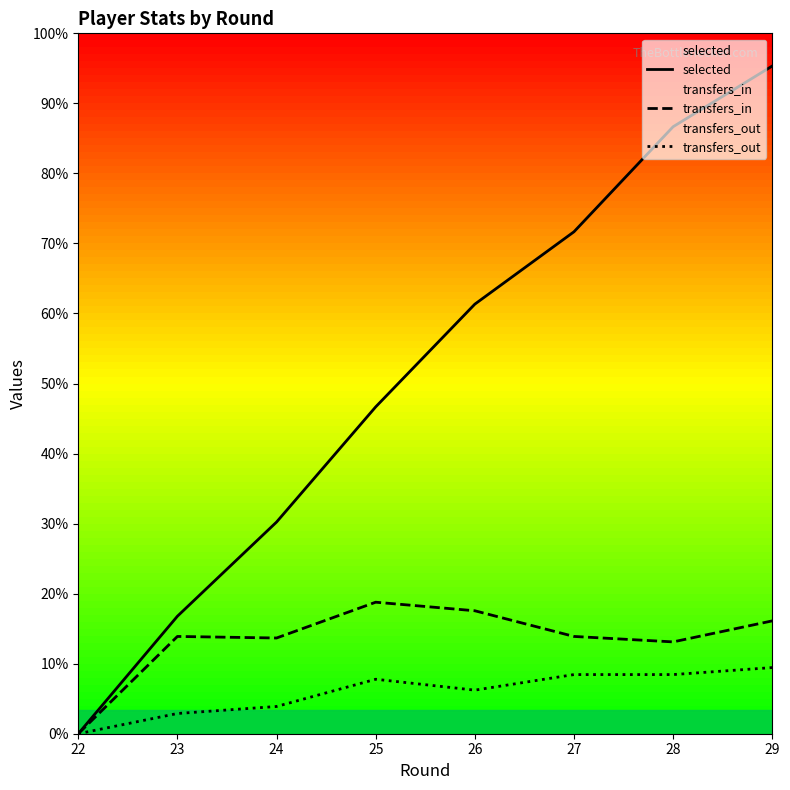

Rank the series by their average value, from lowest to highest.

transfers_out, transfers_in, selected